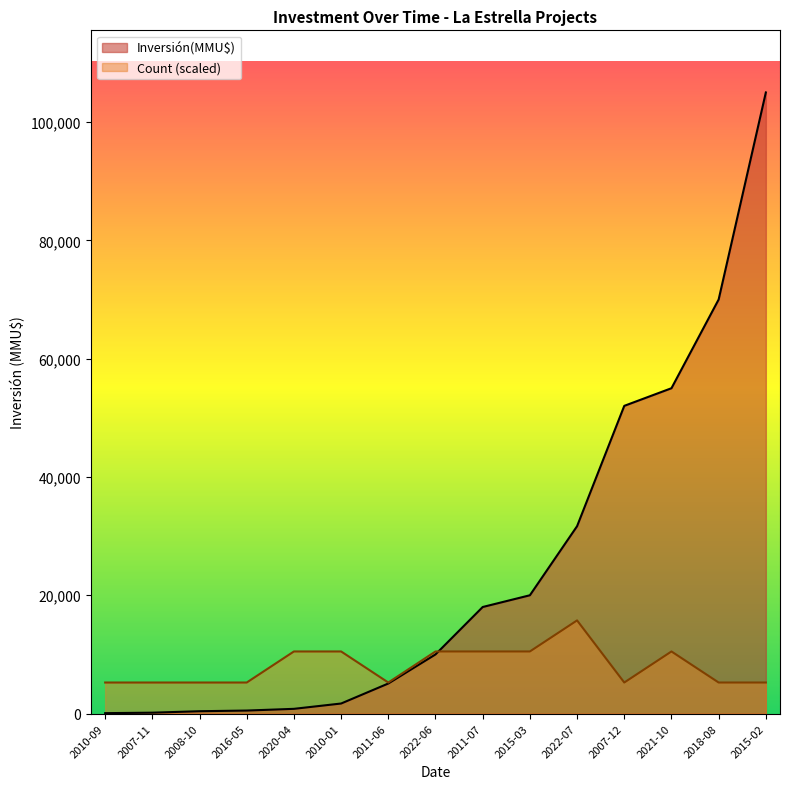

How many categories are shown in the chart?

15